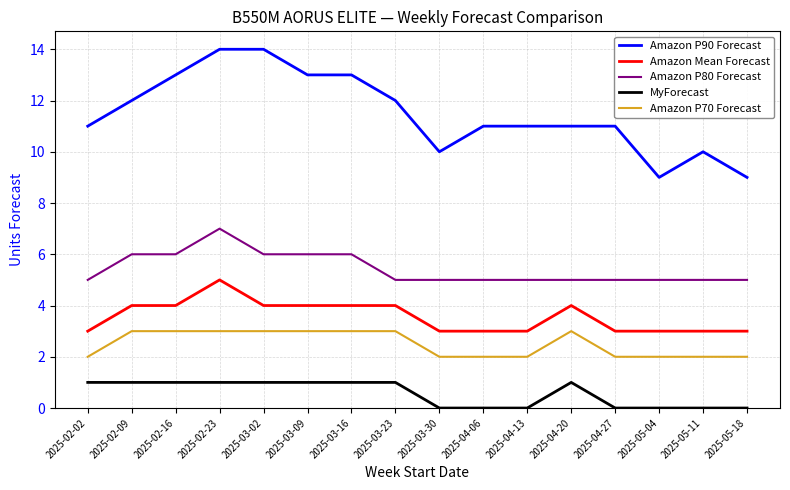

Which series has the widest spread of values?

Amazon P90 Forecast